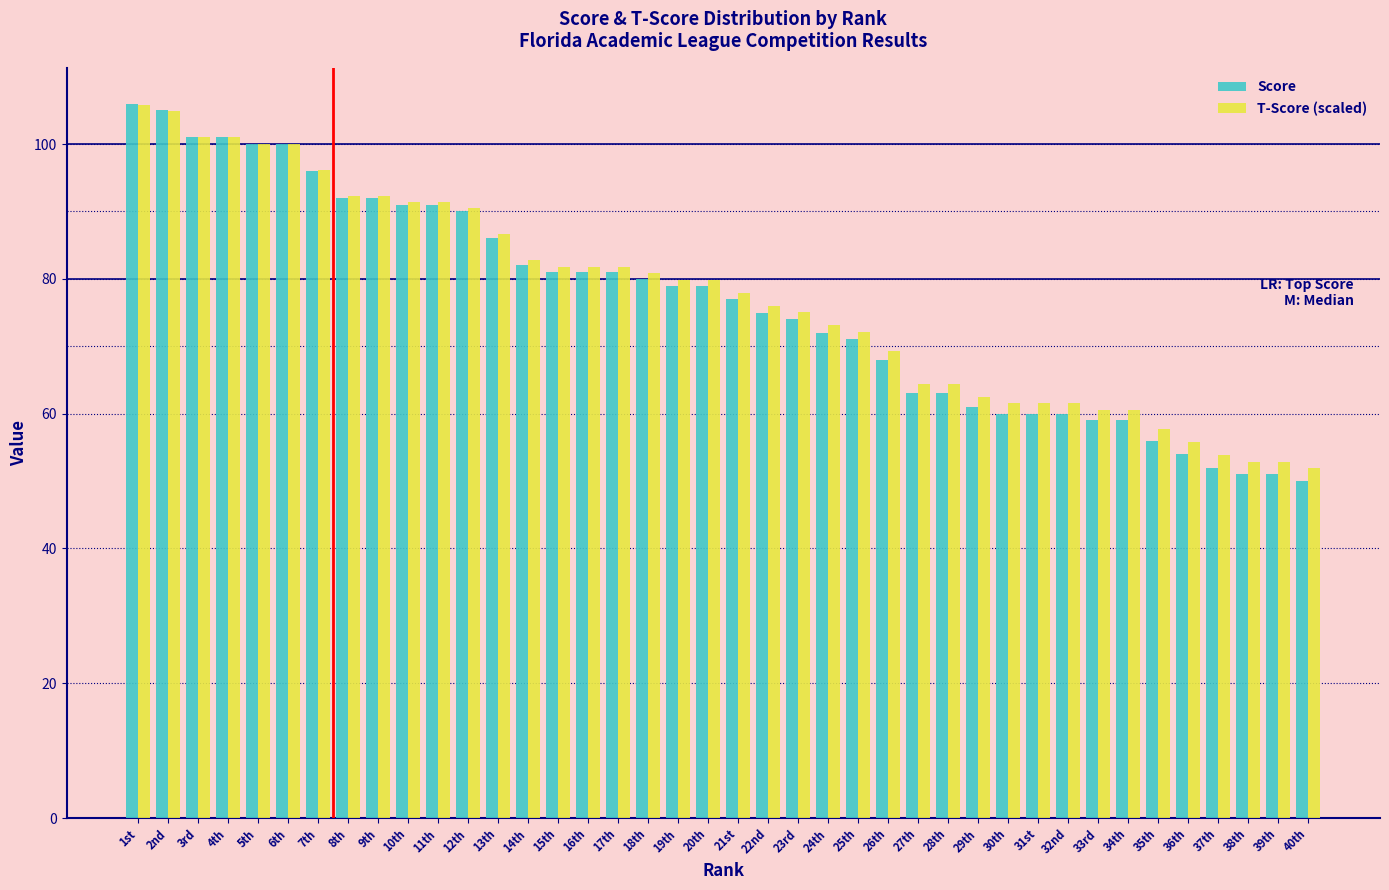

What is the total value across all series at 32nd?

121.5